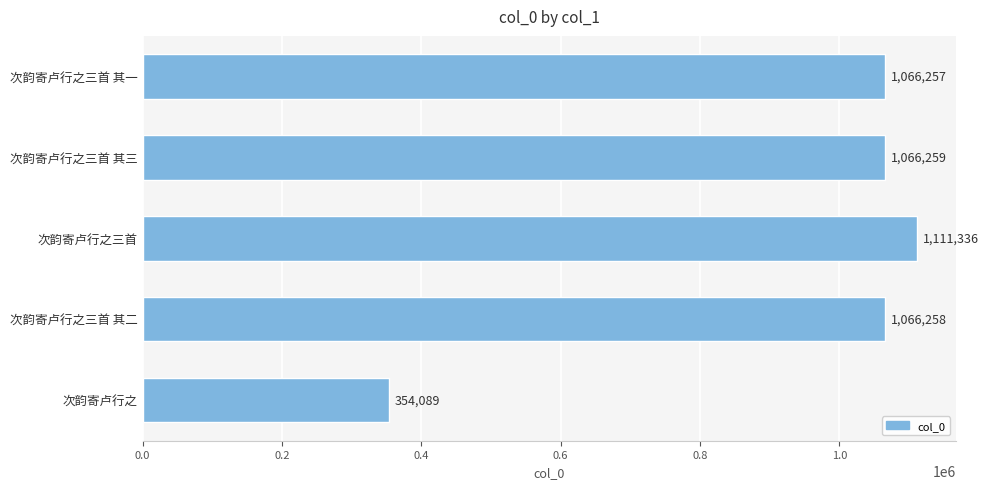

What is the label of the 1st bar from the top?

次韵寄卢行之三首 其一